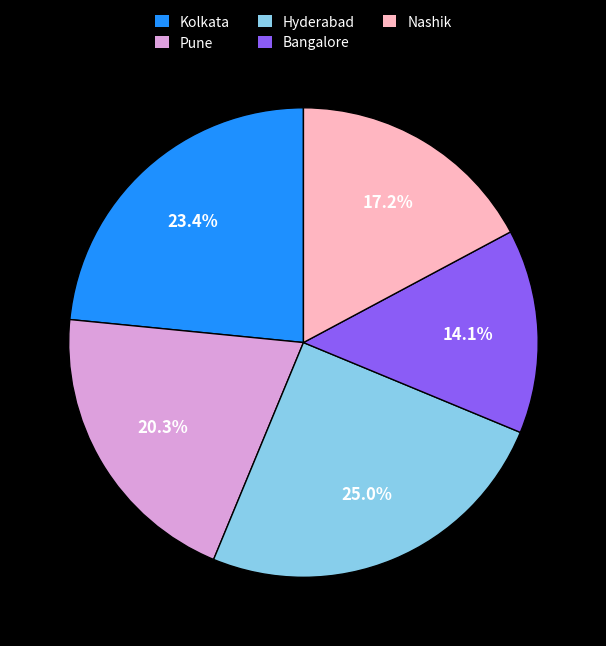

What is the smallest slice in the pie chart?

Bangalore